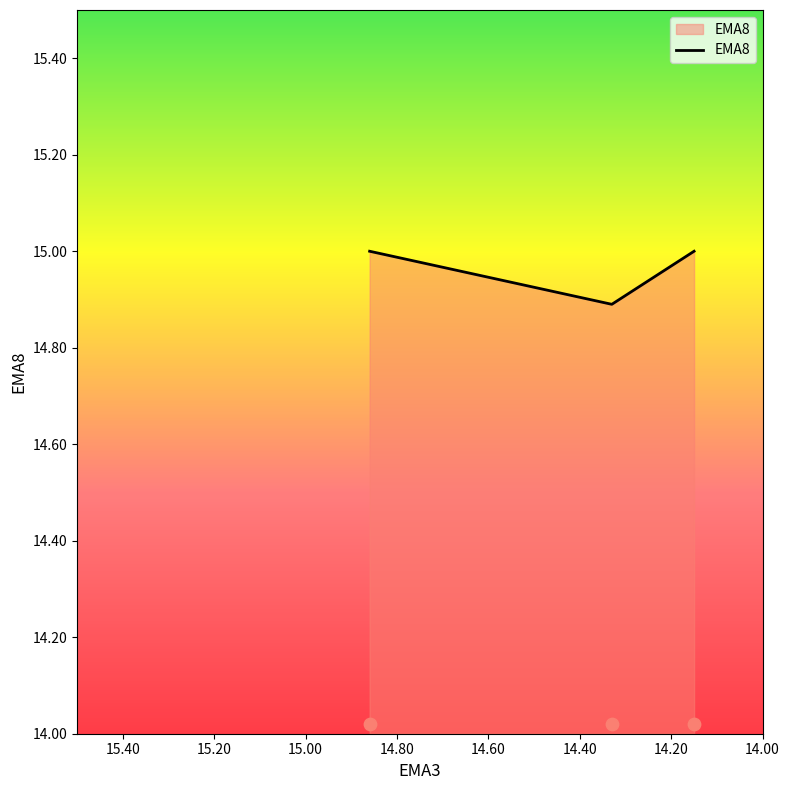

What is the change in value from 14.86 to 14.33?

-0.1